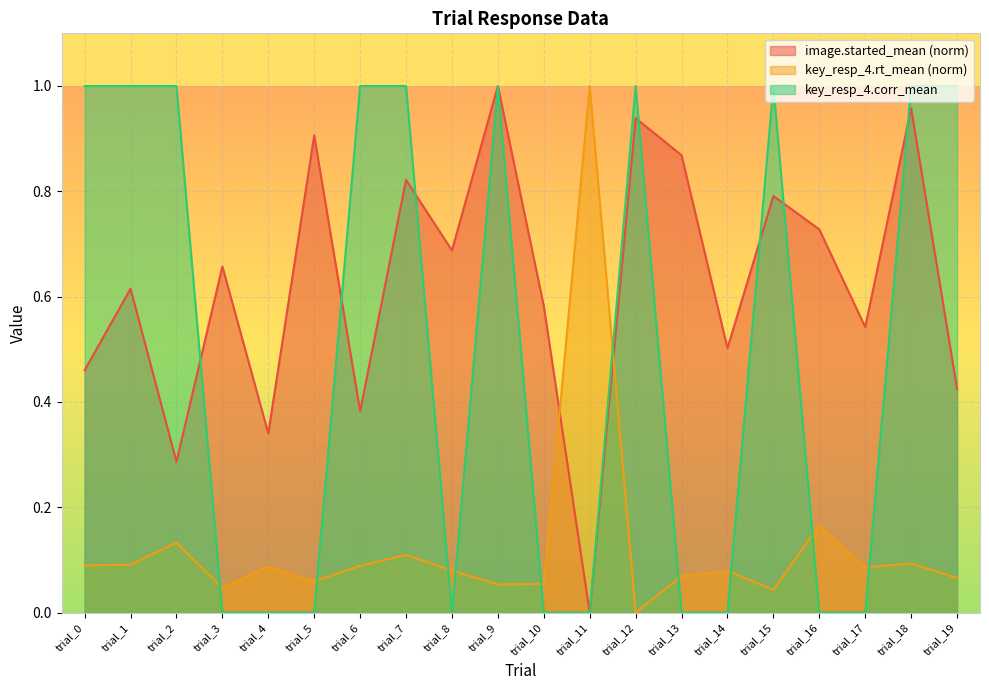

How many distinct data groups are displayed?

3